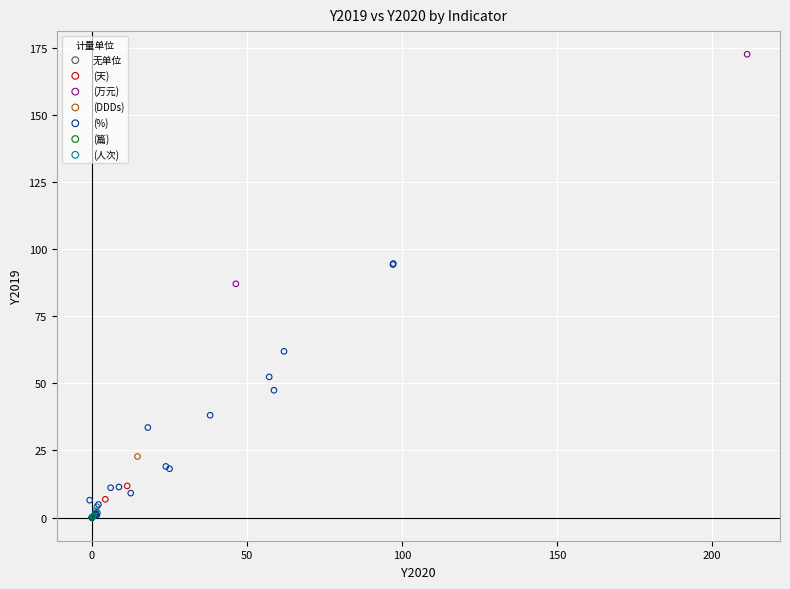

What are all the series names shown in the legend?

无单位, (万元), (天), (%), (篇), (人次), (DDDs)